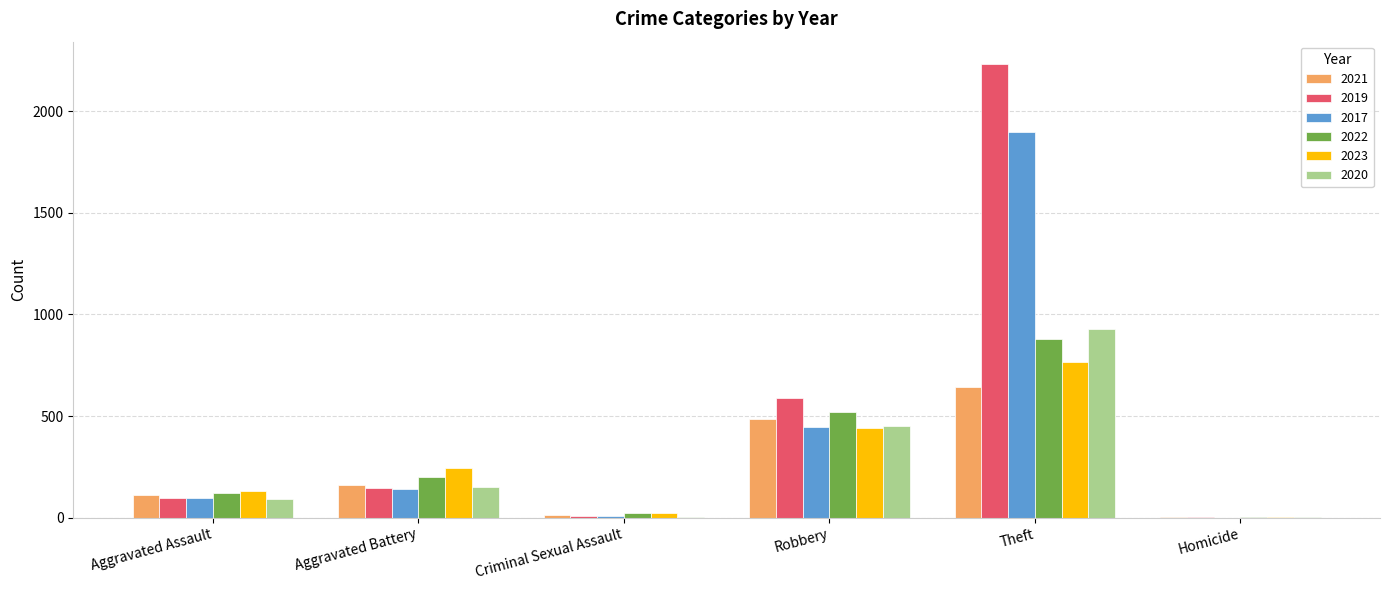

The value of 2017 at Aggravated Battery is 142. True or false?

True